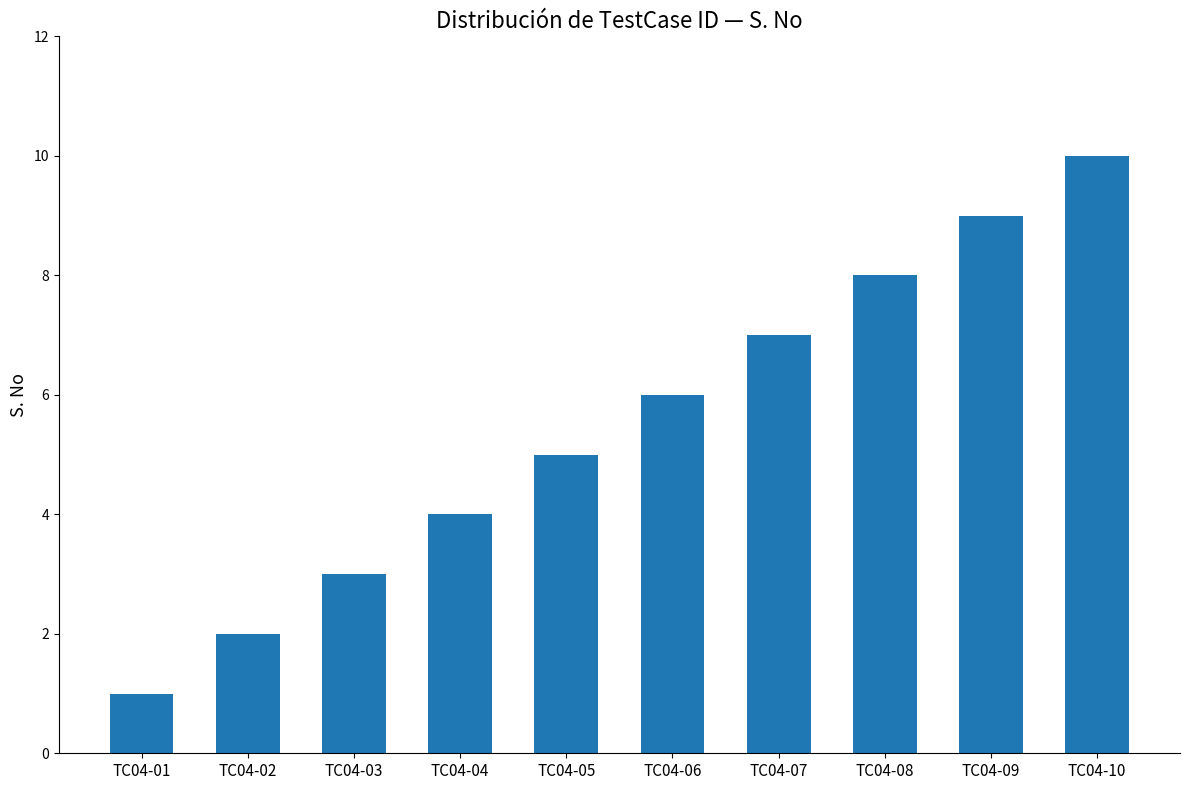

Count the values in the range 3 to 8.

6